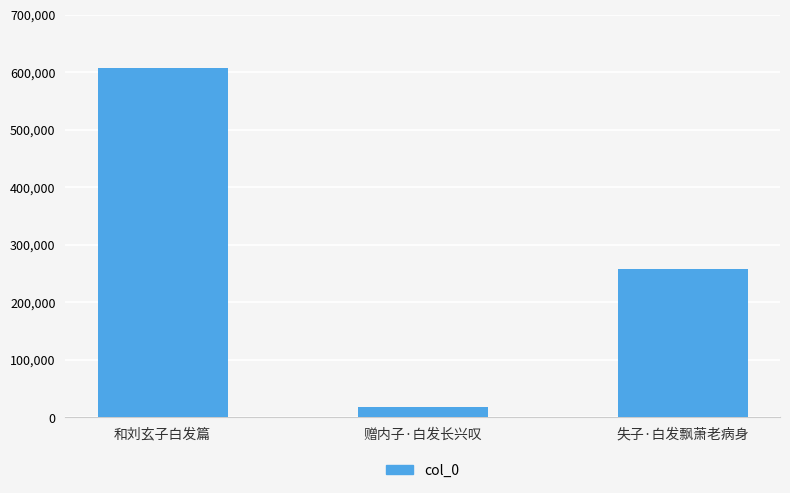

What is the sum of the values at 失子·白发飘萧老病身 and 赠内子·白发长兴叹?

276236